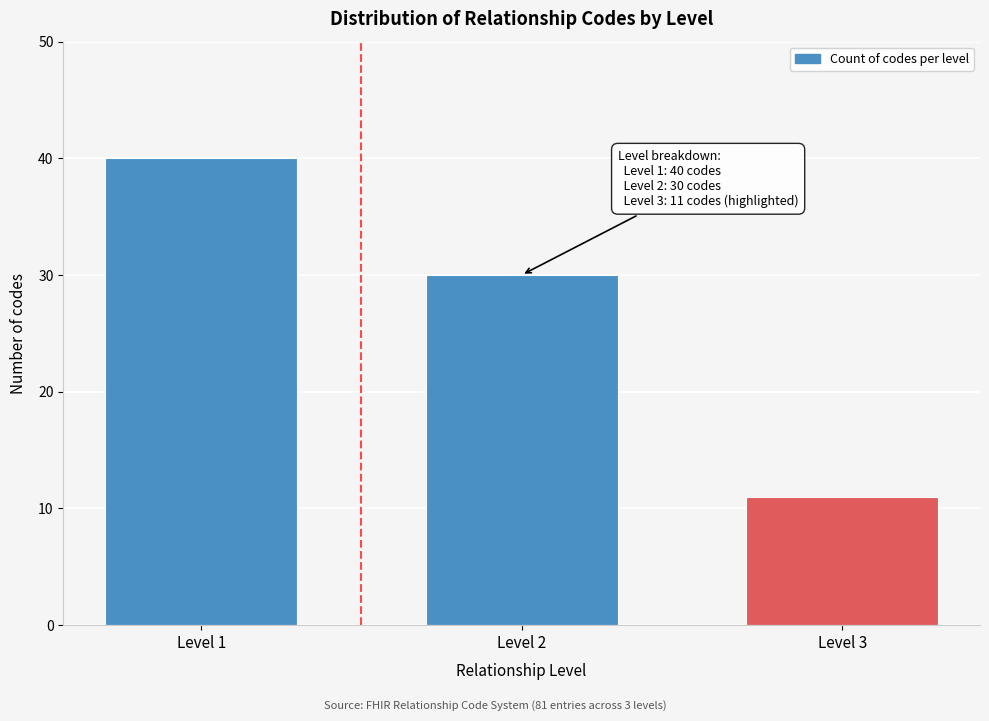

Reading right to left, list all the values displayed in this chart.

11	30	40